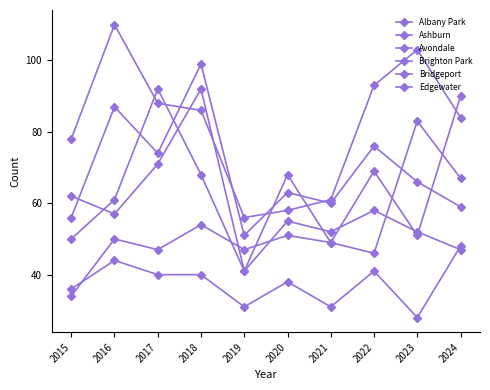

The Ashburn series shows 83 at 2016. True or false?

False